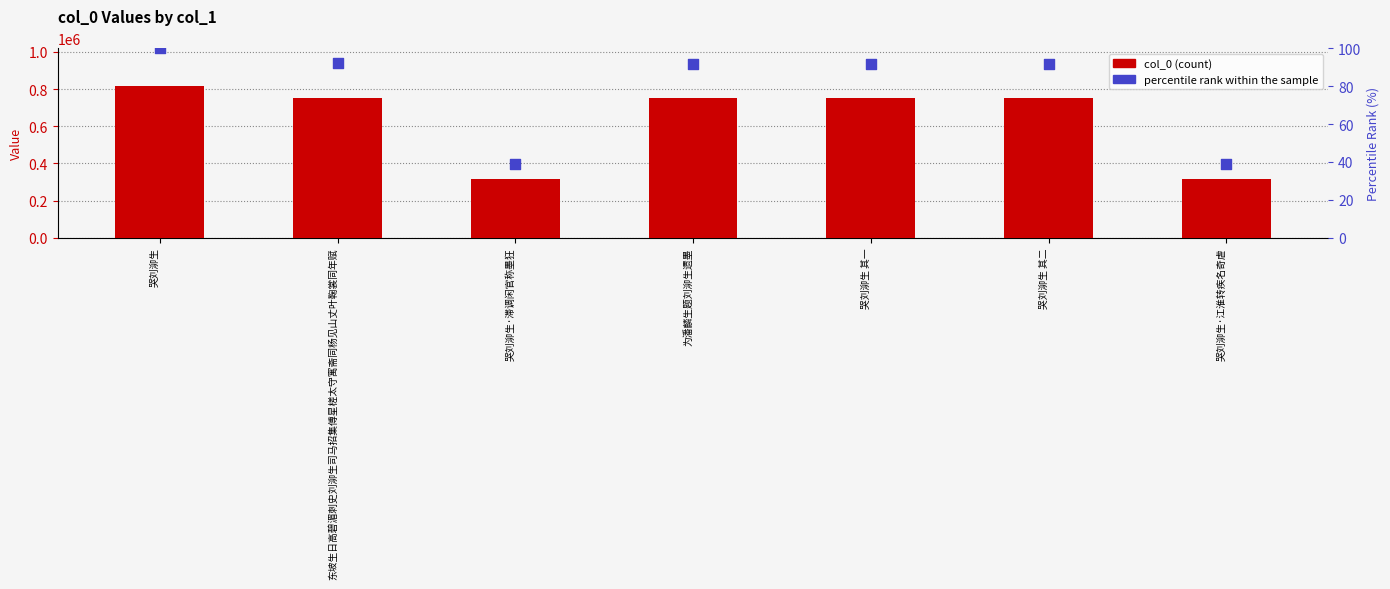

Which series has the largest total across all categories?

col_0